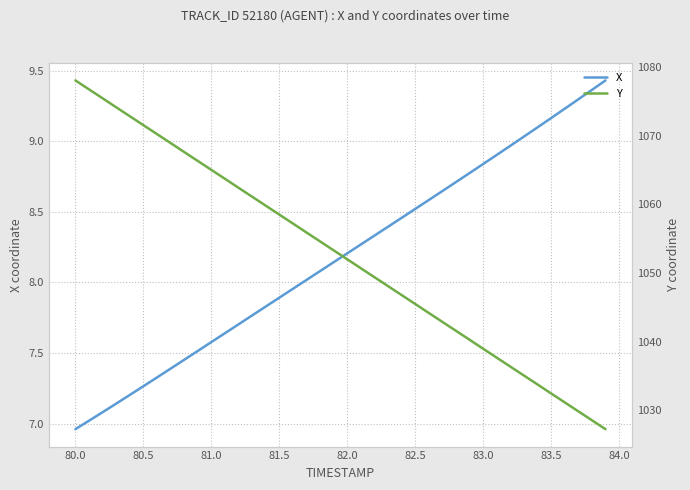

The value of X at 83.0 is 13.5. True or false?

False